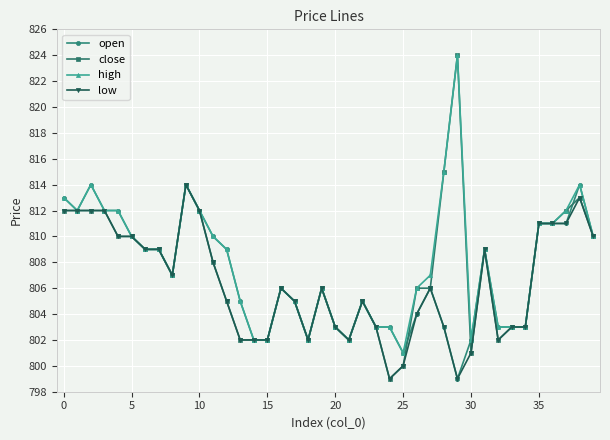

Which series has the widest spread of values?

close